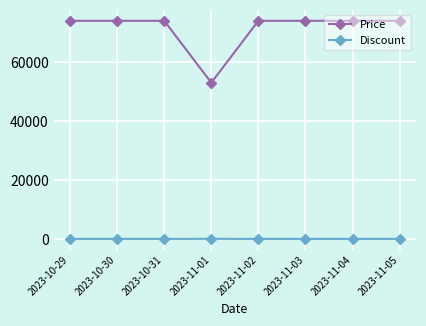

The value of Price at 2023-10-29 is 74000. True or false?

True